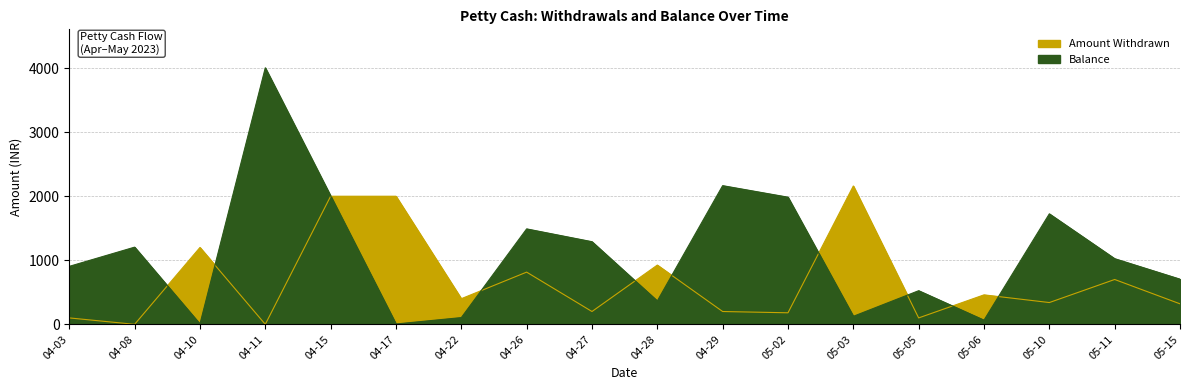

How many interior local peaks does the Balance series have?

6